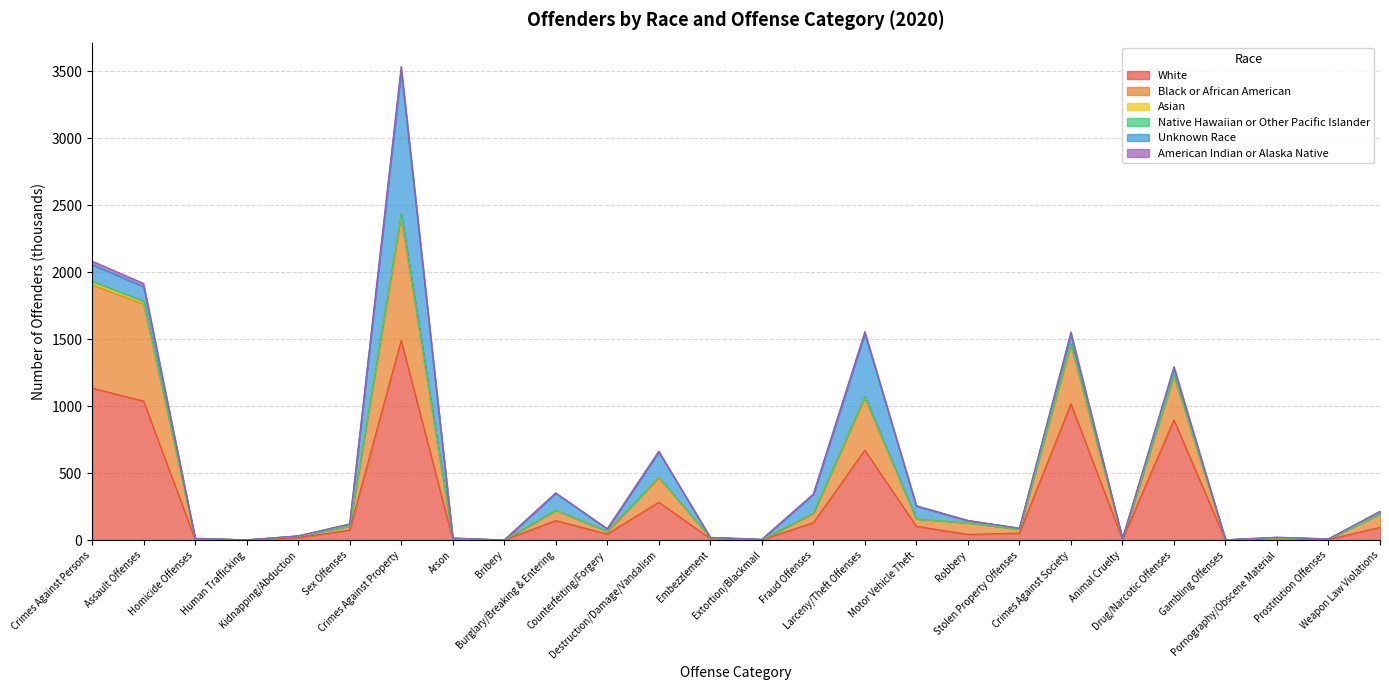

True or false: American Indian or Alaska Native has a value of 18.4 at Embezzlement.

True